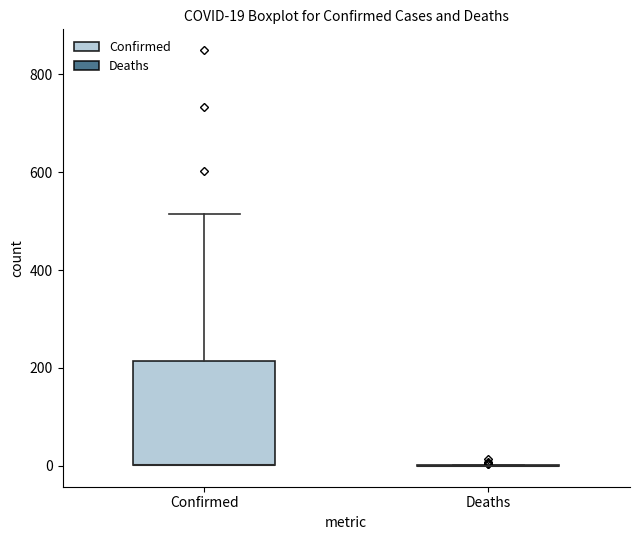

Comparing the boxes themselves (not the whiskers), which one is the tallest?

Confirmed